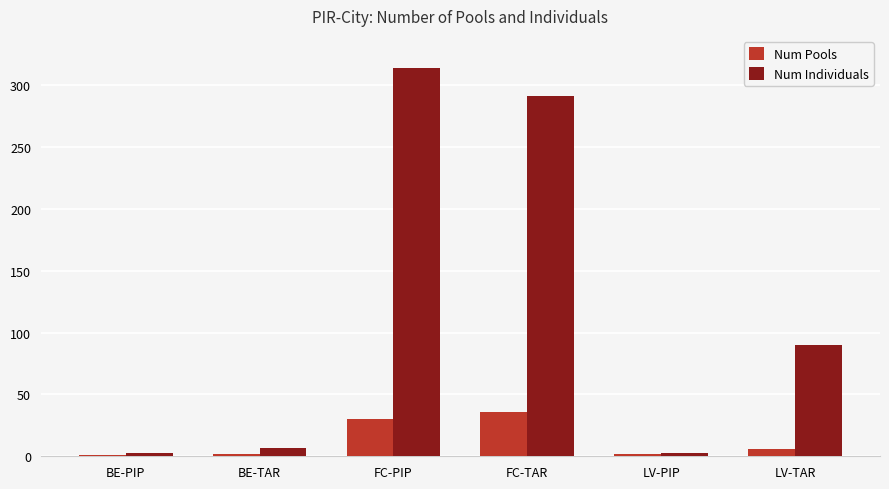

Is it true that Num Individuals equals 90 at LV-TAR?

True